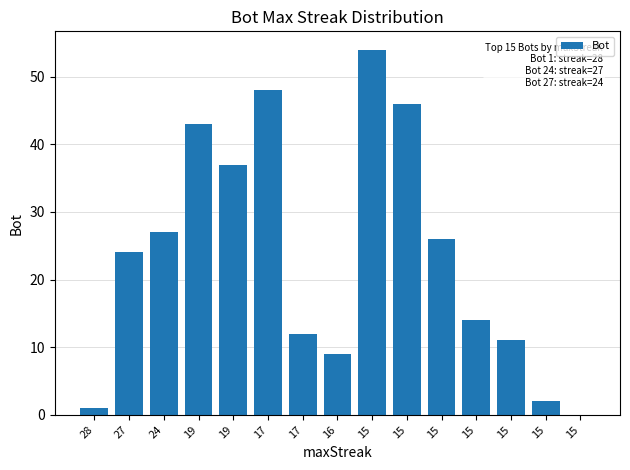

Which category has the lowest value across all series?

15